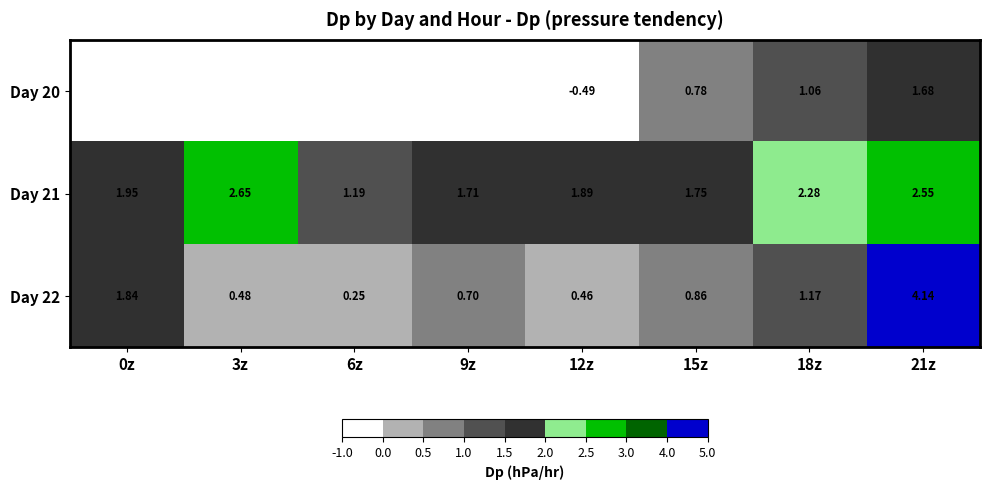

What is the difference between the maximum and minimum values in the Day 21 series?

1.5